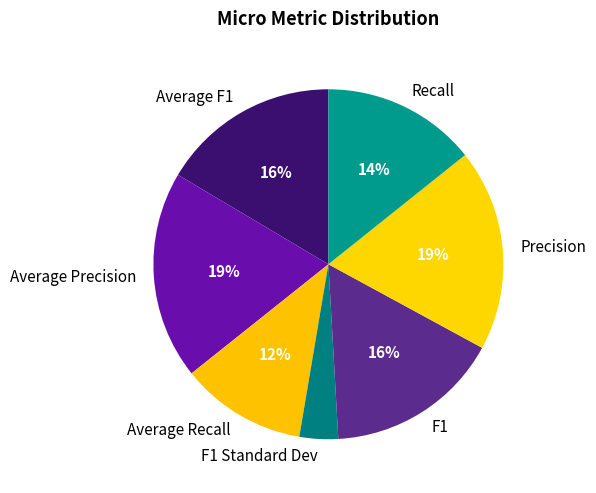

Which has a higher value, Precision or Average F1?

Precision